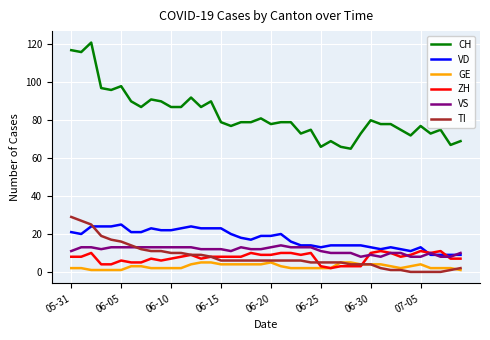

Which series has the widest spread of values?

CH